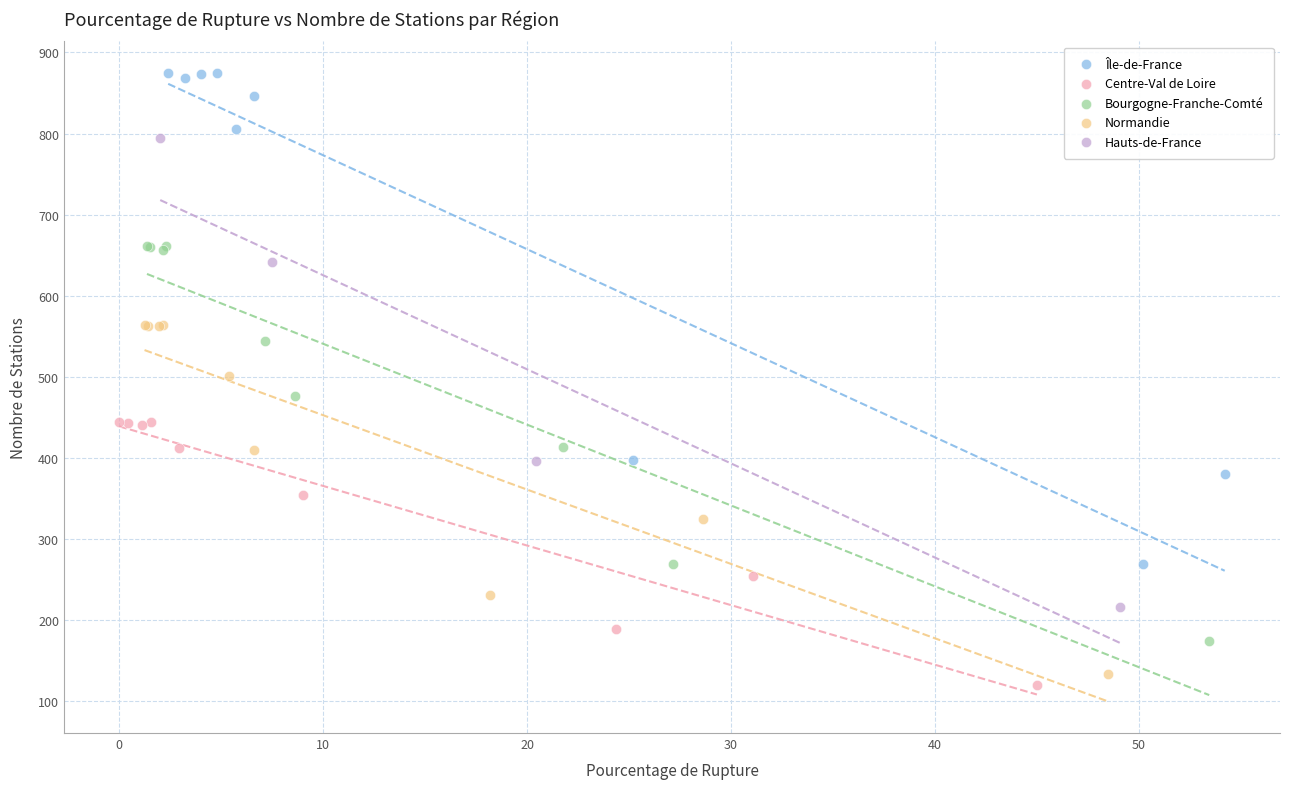

Which series contains the highest Y value?

Île-de-France